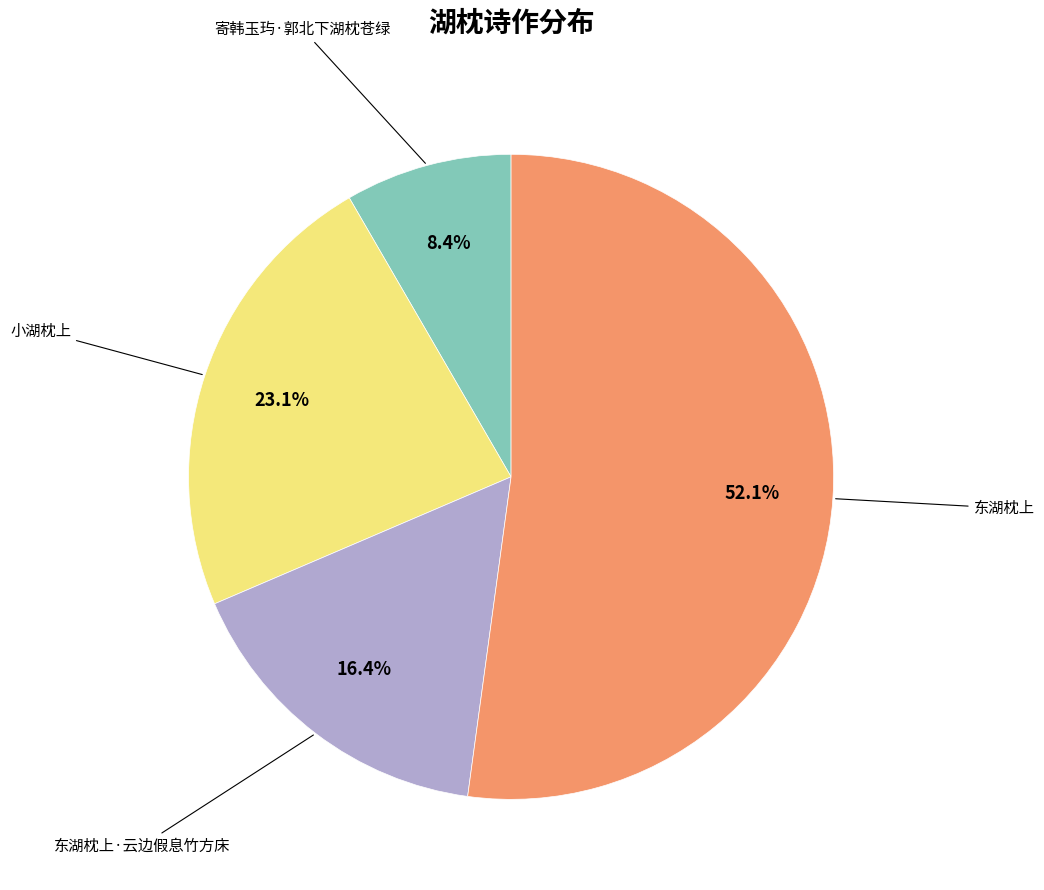

To the nearest percent, what is the difference between the largest and smallest slice percentages?

44%